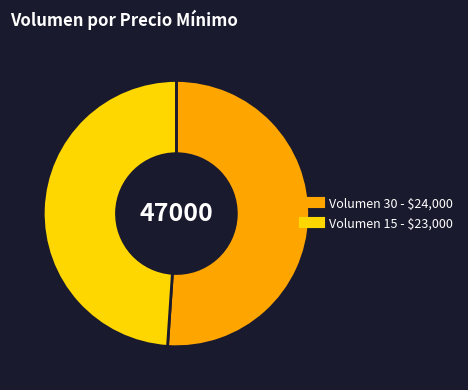

Is there a majority slice in this chart?

Yes